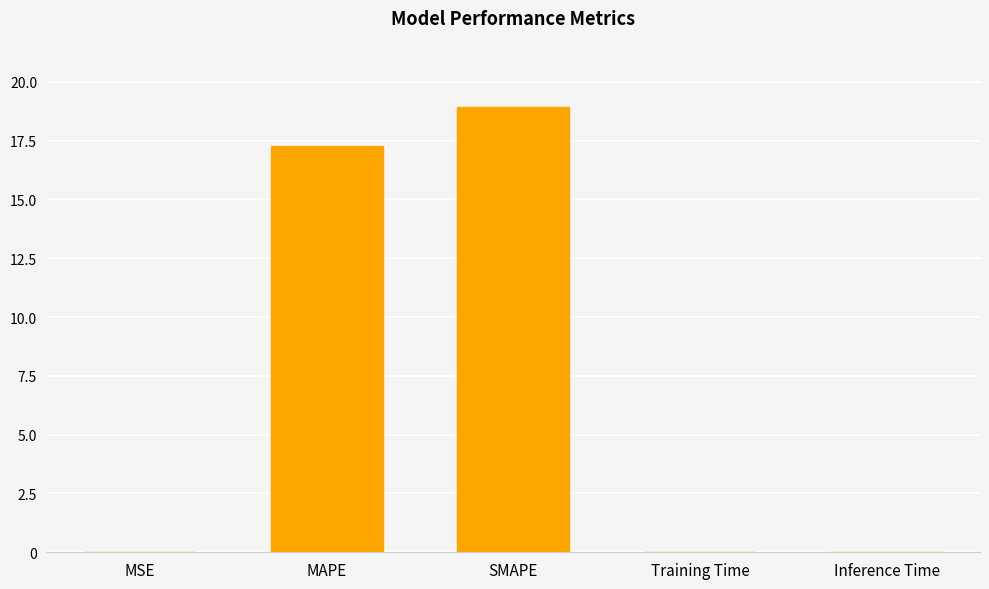

Does the chart contain stacked bars?

No